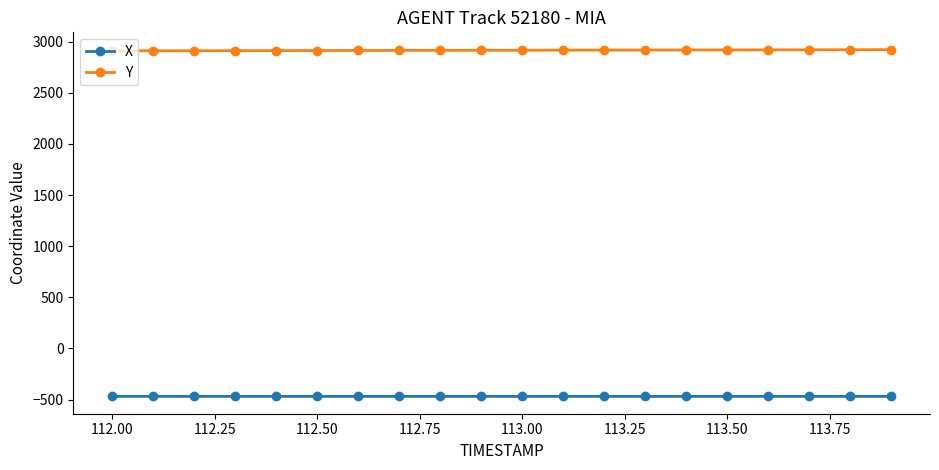

At how many categories does at least one series exceed 152?

20